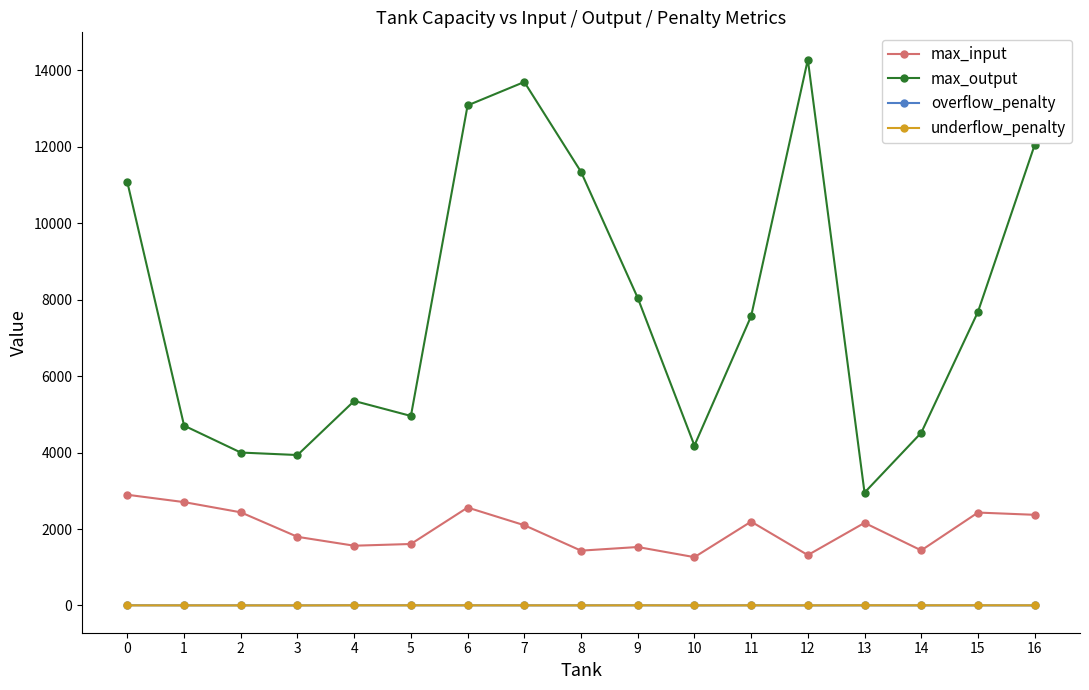

Which series has the largest total across all categories?

max_output